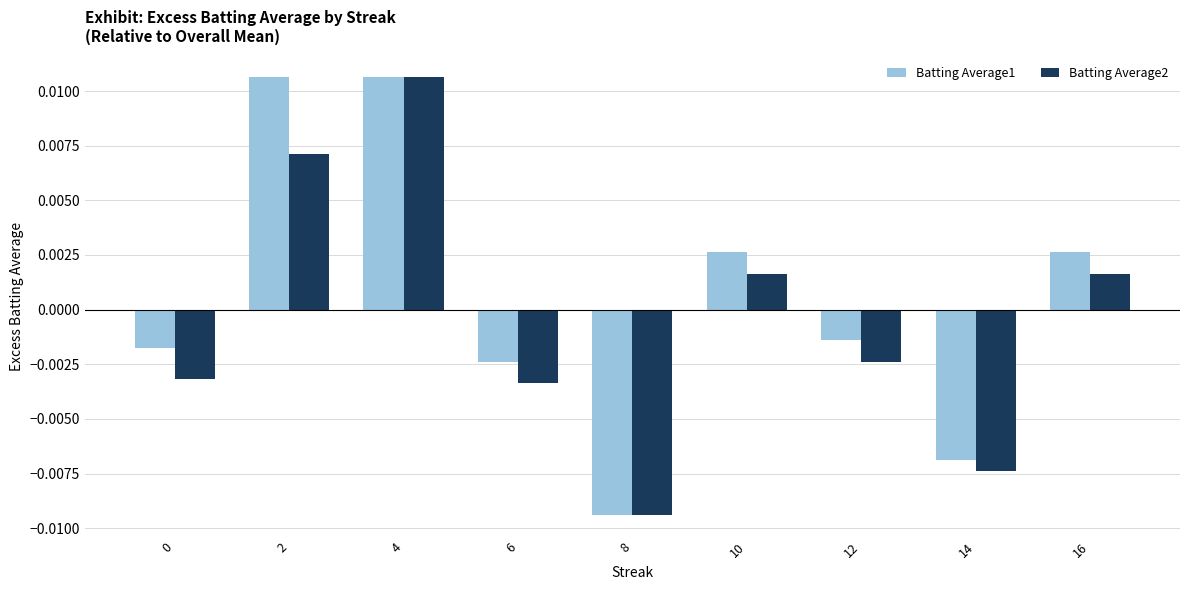

Between 0 and 8, which series saw the biggest shift?

Batting Average1